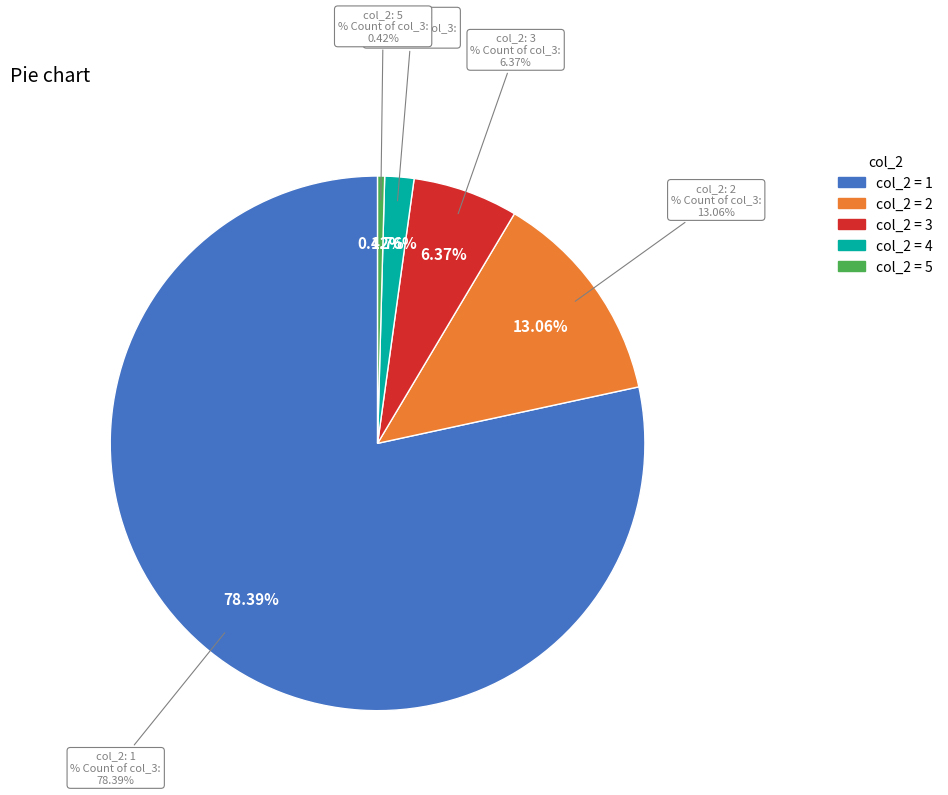

What is the change in value from 1 to 2?

+1